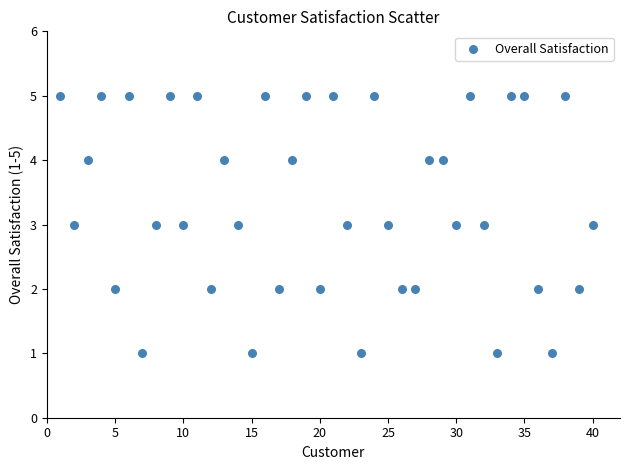

What is the range of Y values (max minus min)?

4